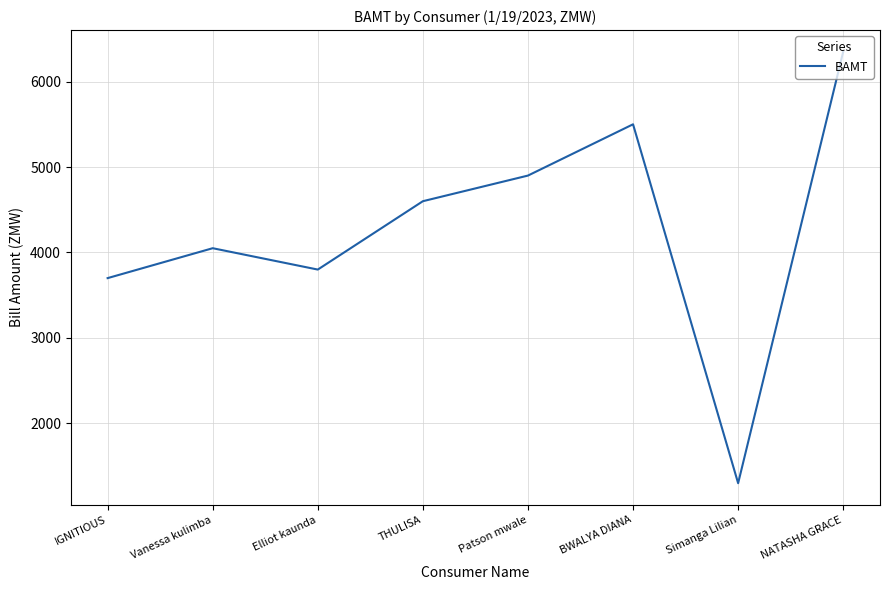

At which category does the chart reach its minimum across all series?

Simanga Lilian